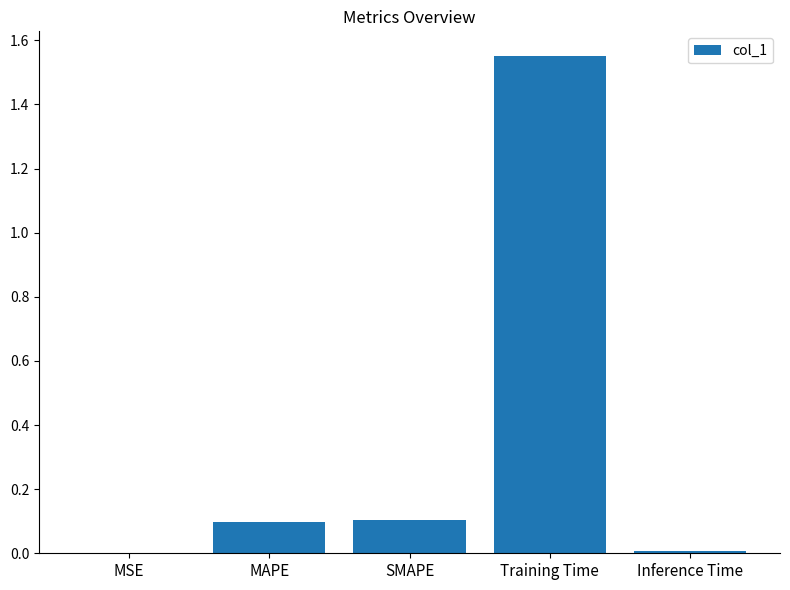

What is the sum of all values?

1.8